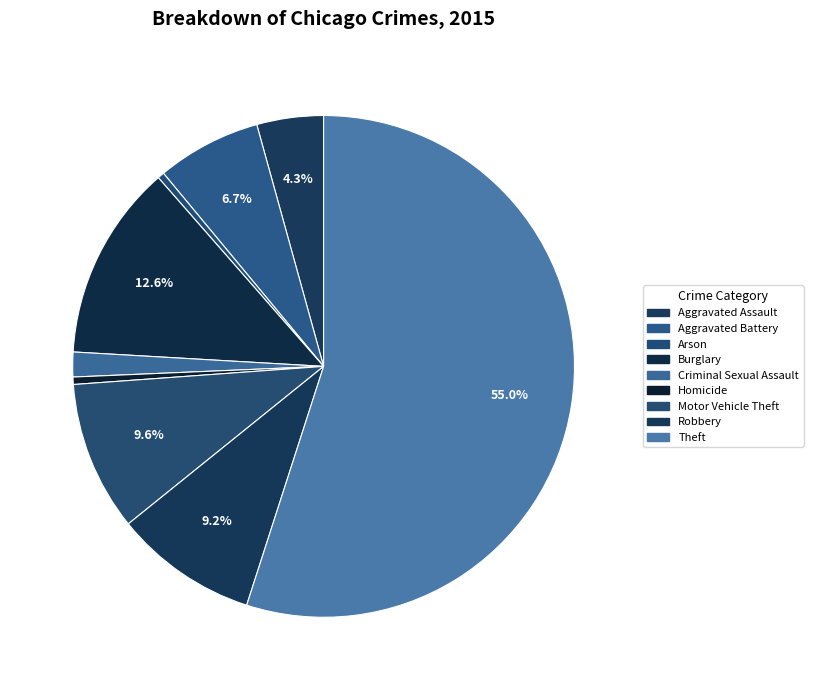

Does any single category account for the majority?

Yes